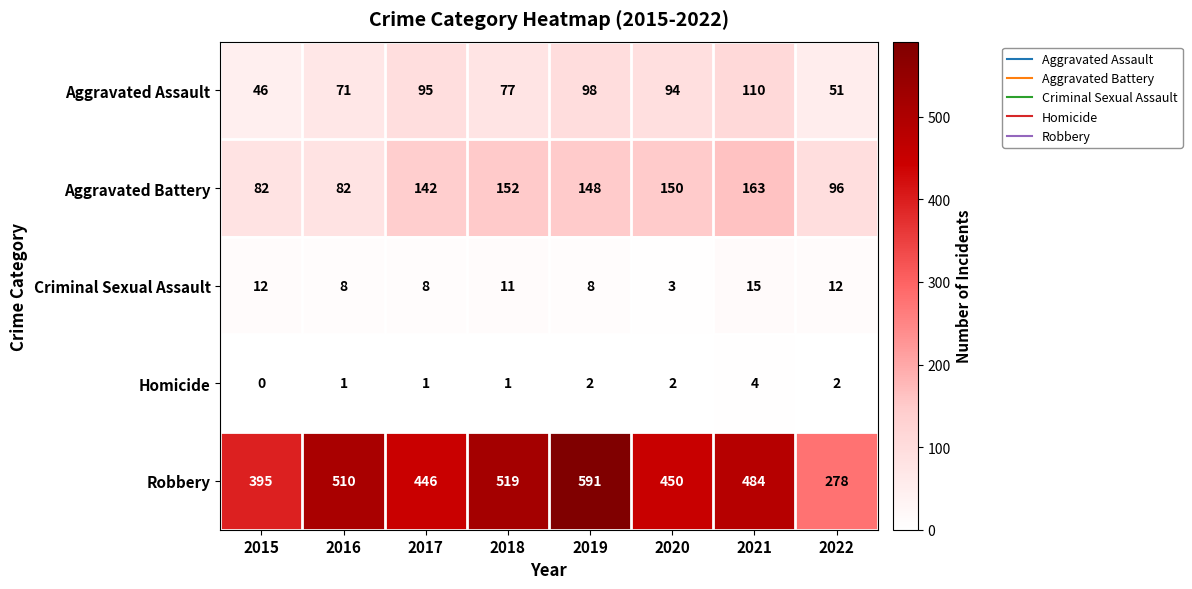

What is the difference between the Aggravated Battery values at 2016 and 2021?

81